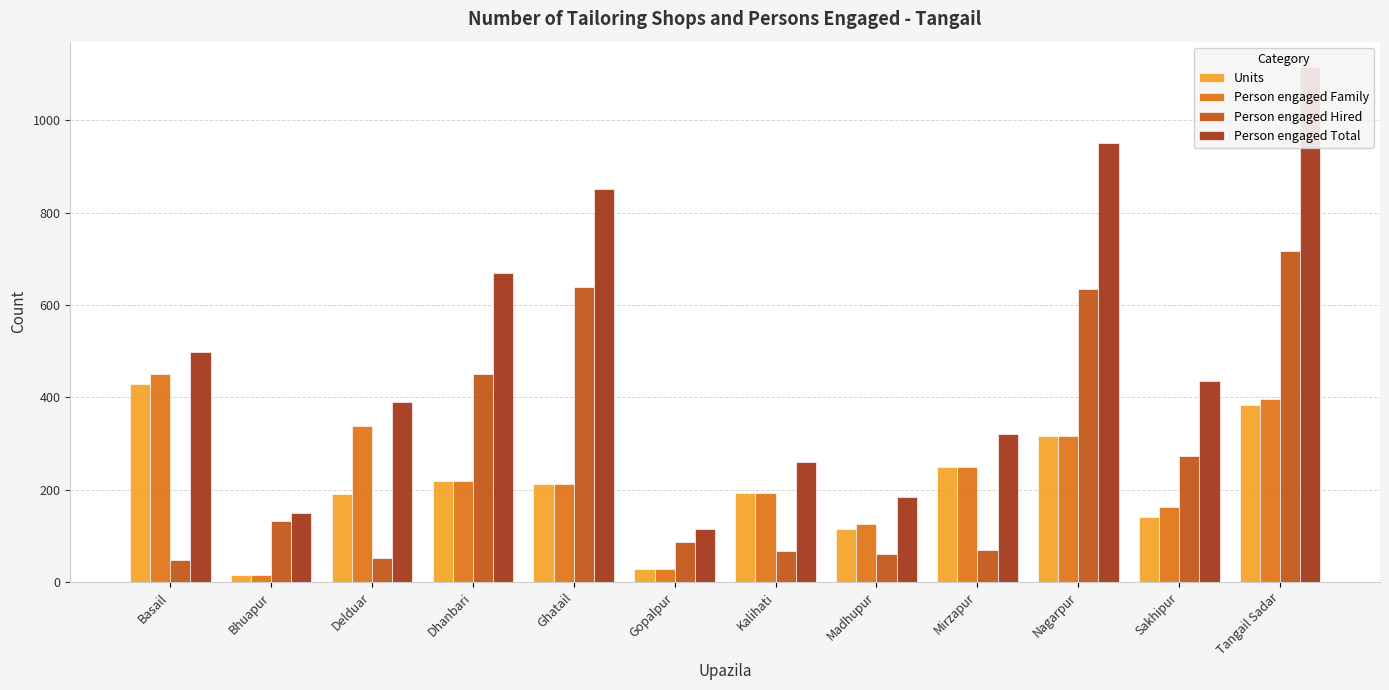

The value of Person engaged Hired at Basail is 27. True or false?

False